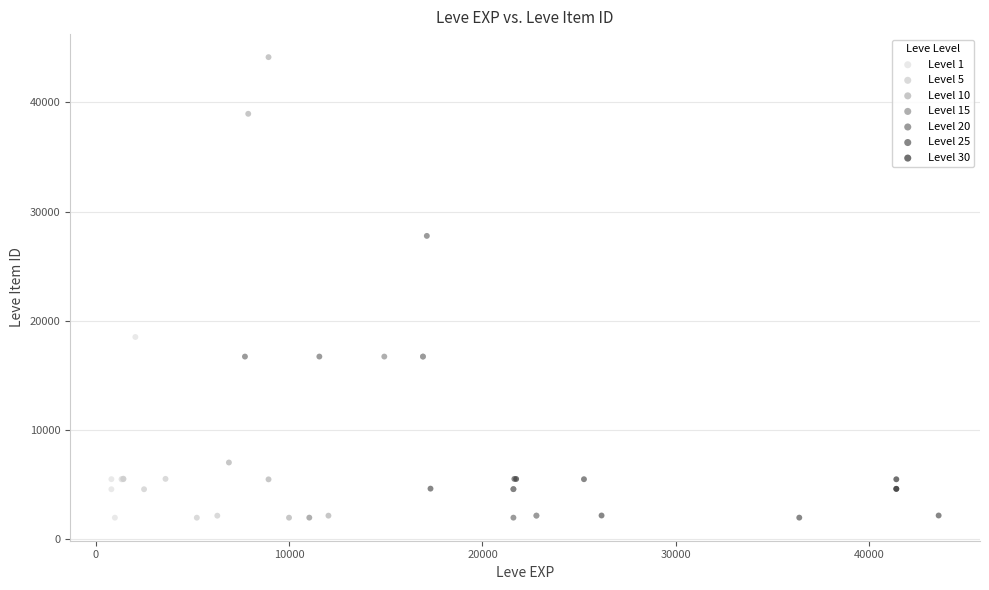

Which series has the widest spread of Y values?

Level 10